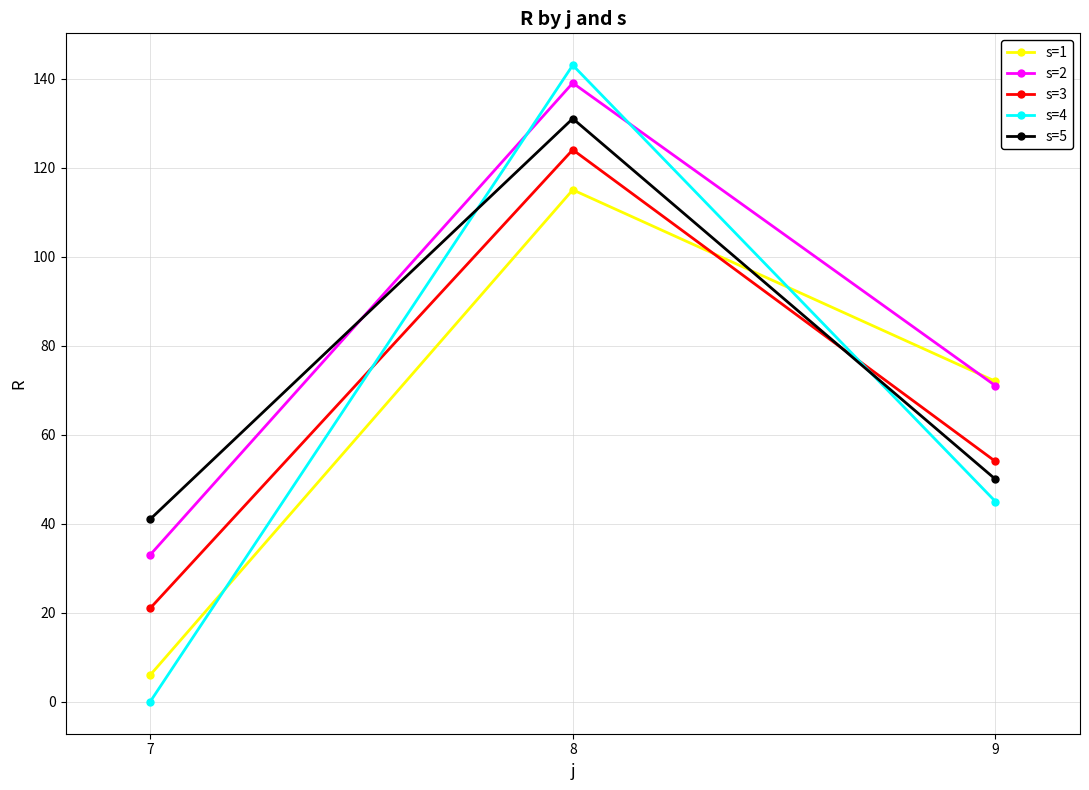

What is the highest value of the s=3 series?

124